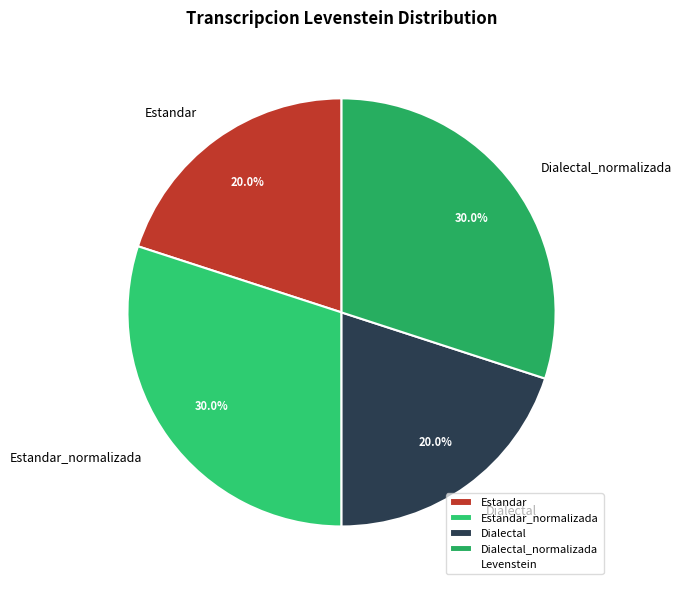

Is there a majority slice in this chart?

No